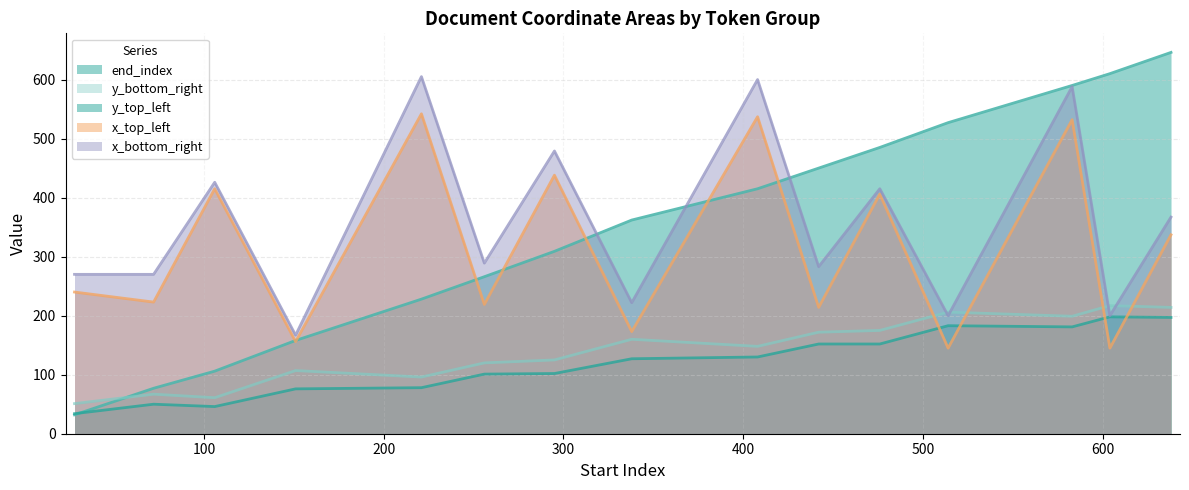

At which label does y_bottom_right reach its peak?

604